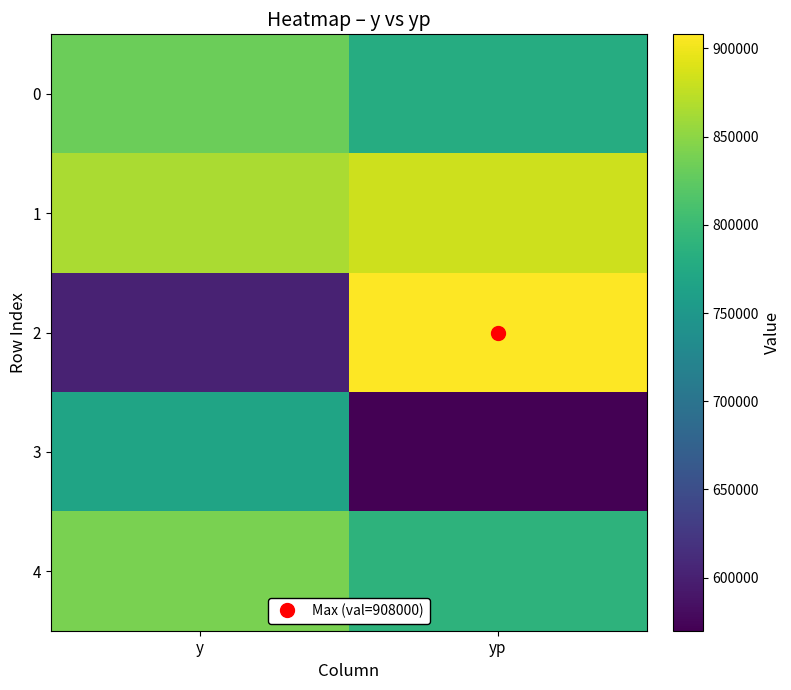

Reading left to right, transcribe all the data shown in this chart.

0: y=832195.0	yp=779359.9
1: y=864867.0	yp=882451.1
2: y=602914.0	yp=907999.9
3: y=768019.0	yp=569943.1
4: y=839973.0	yp=789117.1